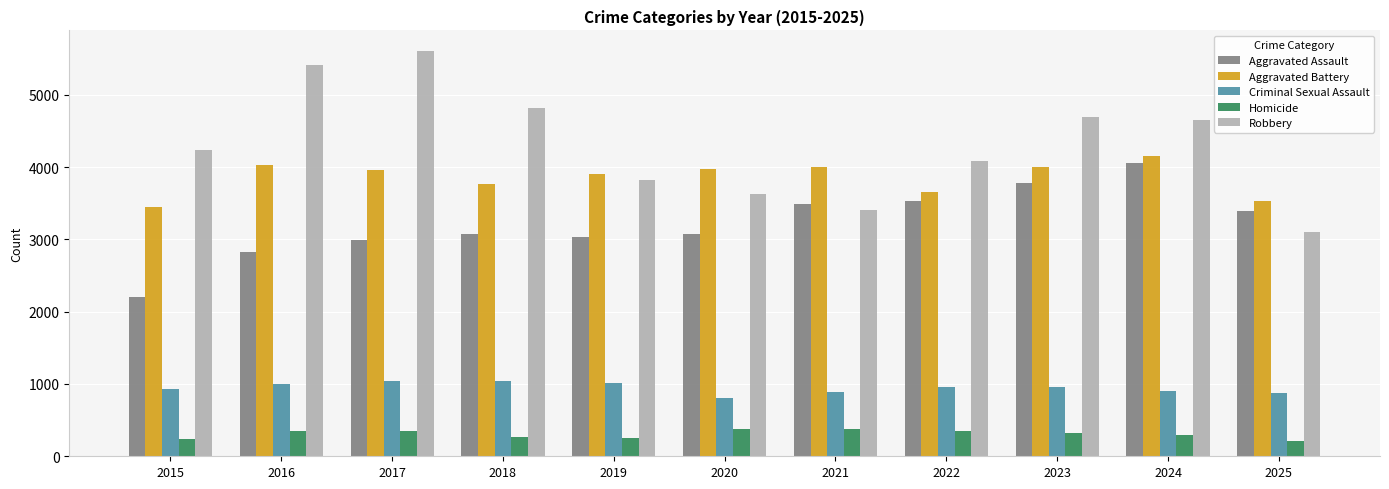

What is the difference between the maximum and minimum values in the Aggravated Battery series?

700